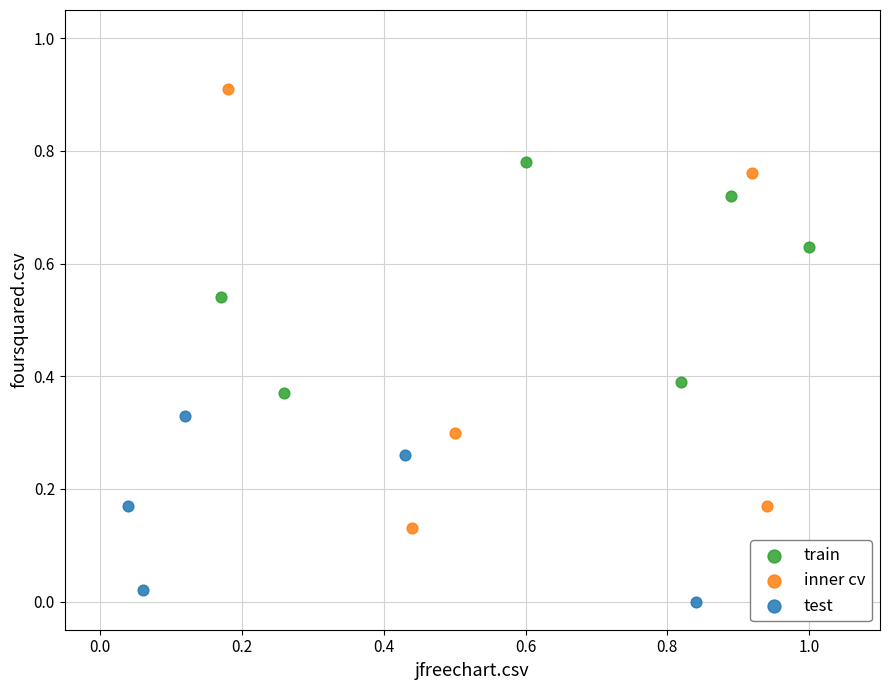

Which series reaches the minimum Y coordinate?

test